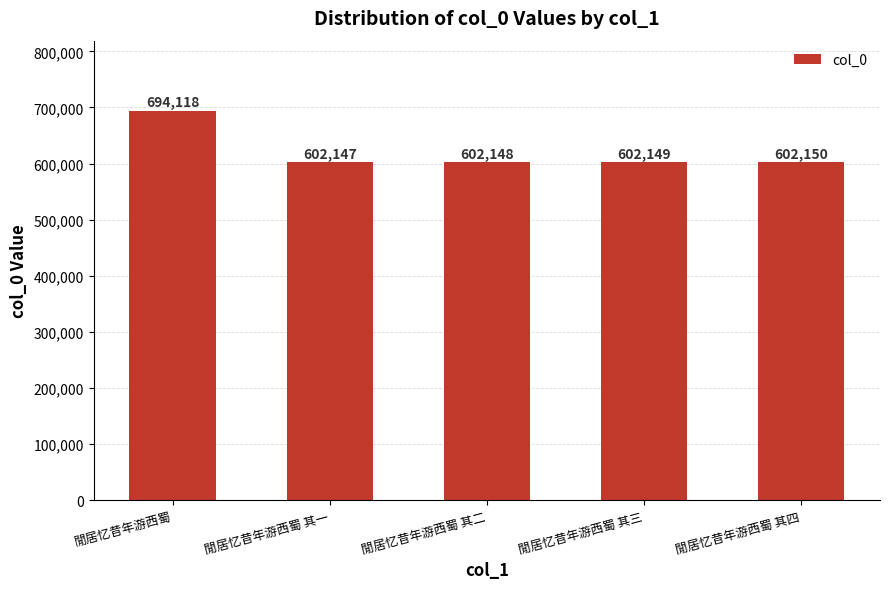

Are the bars grouped side by side (vs. stacked)?

No